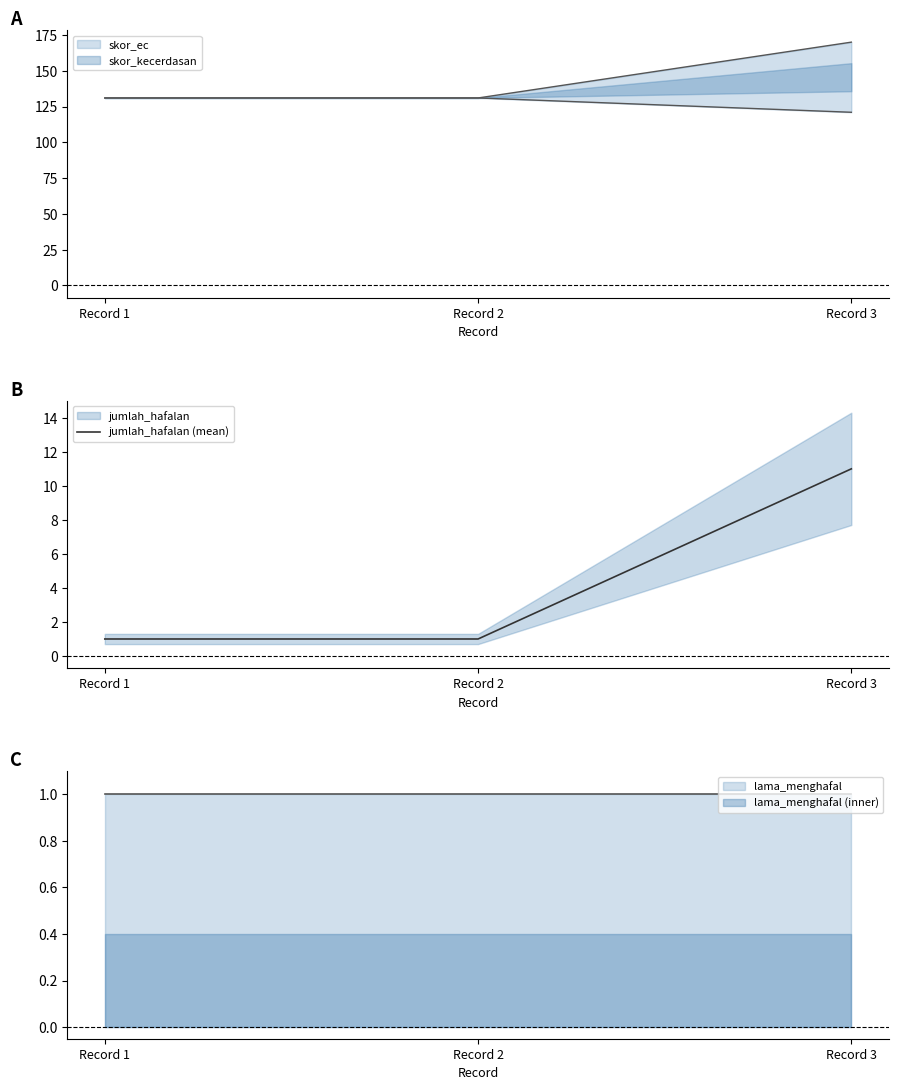

What is the sum of the values at Record 1 and Record 3?

12